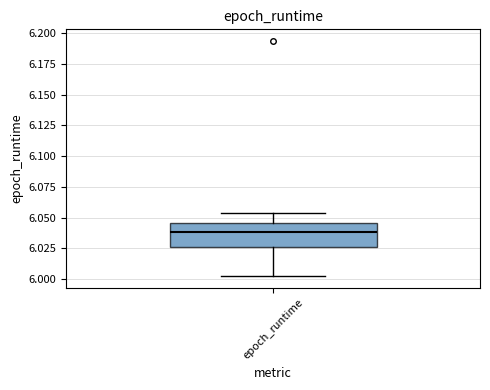

Transcribe this box plot: give where the median line is, the range the box spans, and where the two whiskers end, as read against the y-axis. The values are not printed on the chart, so give them approximately, as read against the axis.

median 6.040, box 6.025 to 6.045, whiskers 6.000 to 6.055